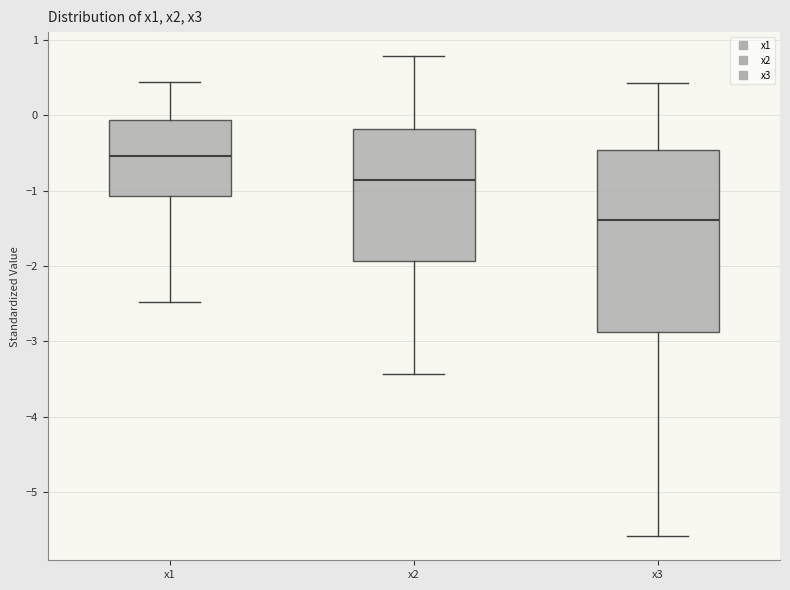

Where is the upper edge of the box for x1 on the y-axis? The values are not printed on the chart, so give them approximately, as read against the axis.

-0.1